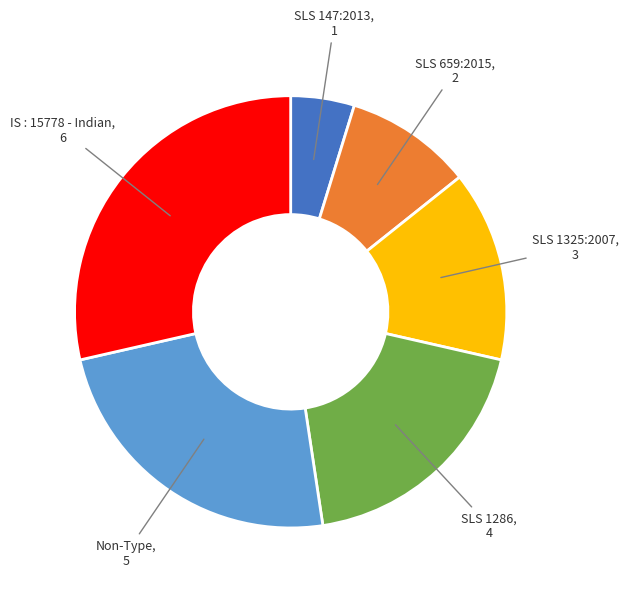

Is the sum of Non-Type and SLS 659:2015 greater than half?

No